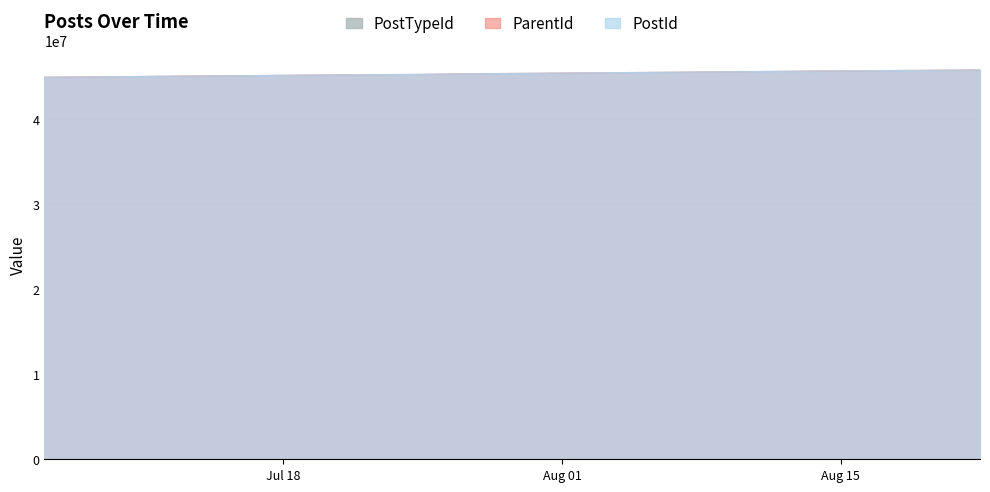

Does the chart display data point markers on the line(s)?

No